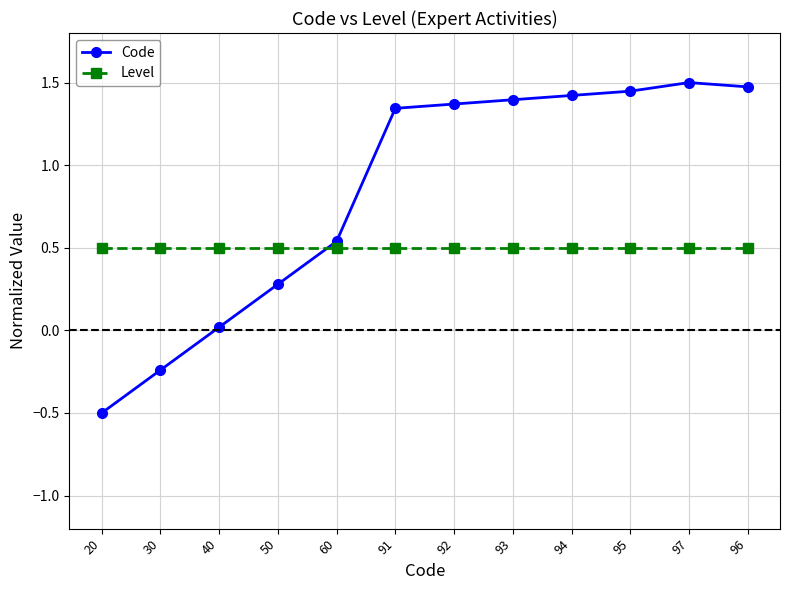

How many lines are shown in the chart?

2